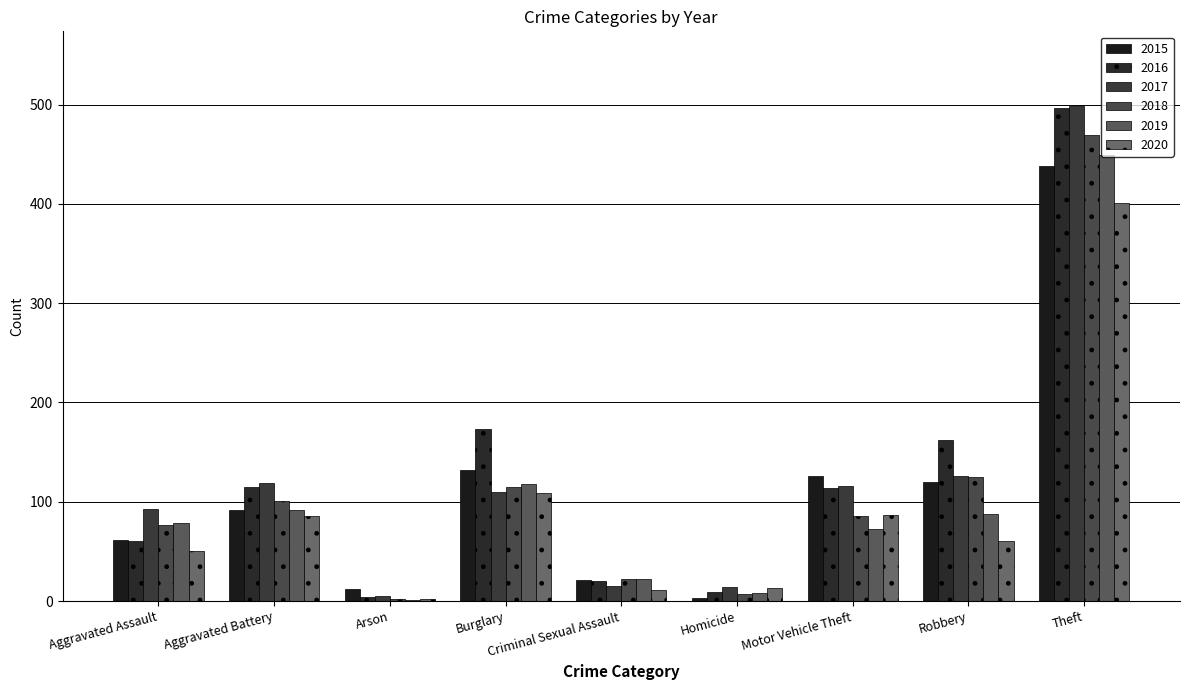

What is the difference between the 2020 values at Robbery and Theft?

341